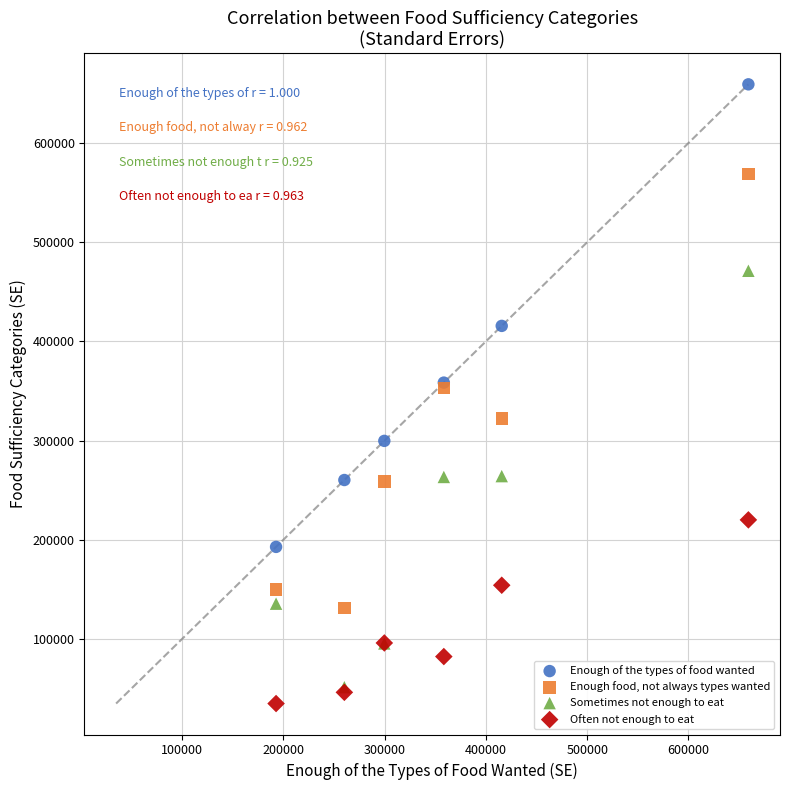

Which series has the widest spread of Y values?

Enough of the types of food wanted